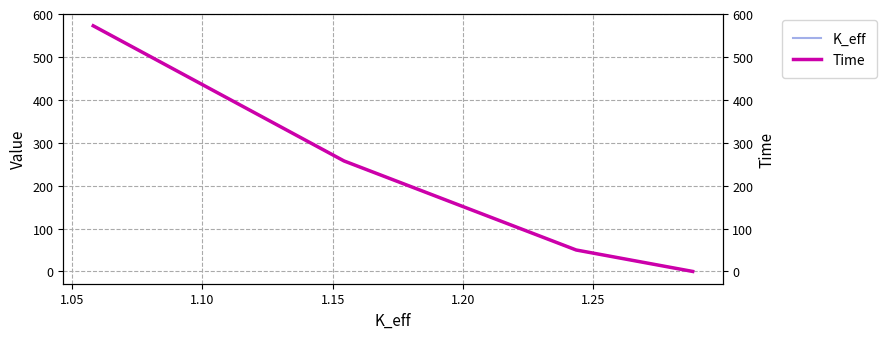

Count the number of data series in this chart.

2